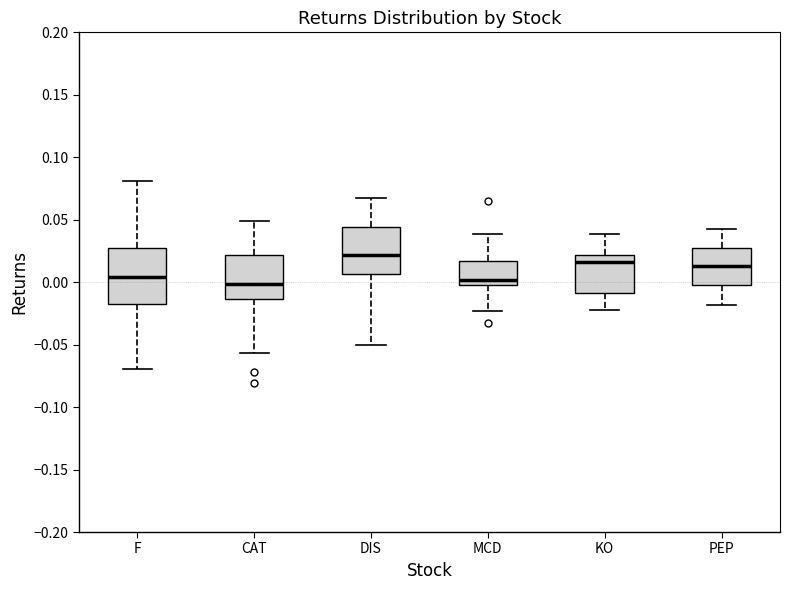

Which box's median line is the highest?

DIS